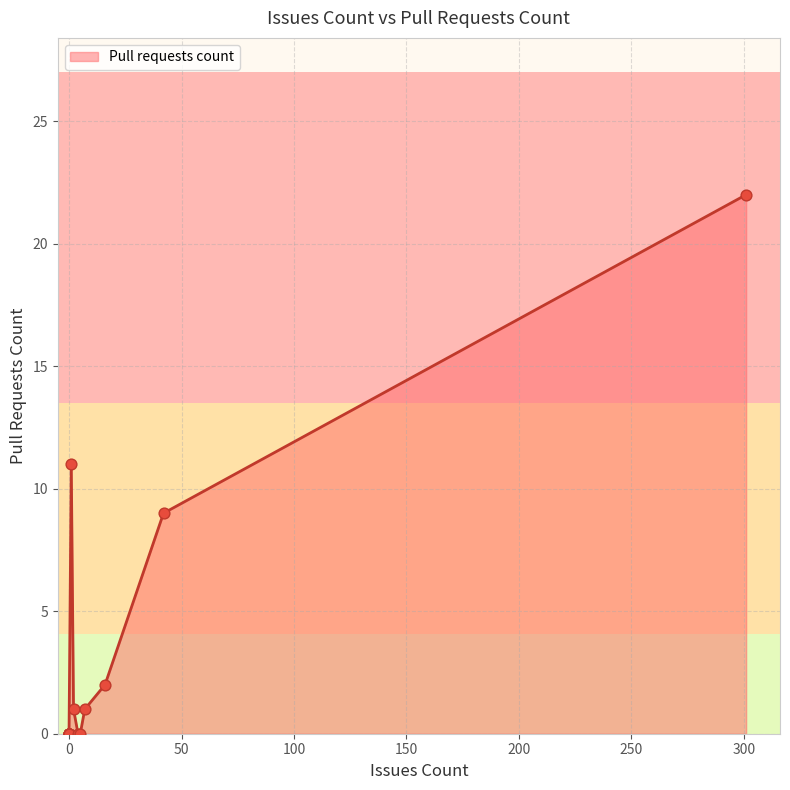

What is the change in value from 42 to 301?

+13